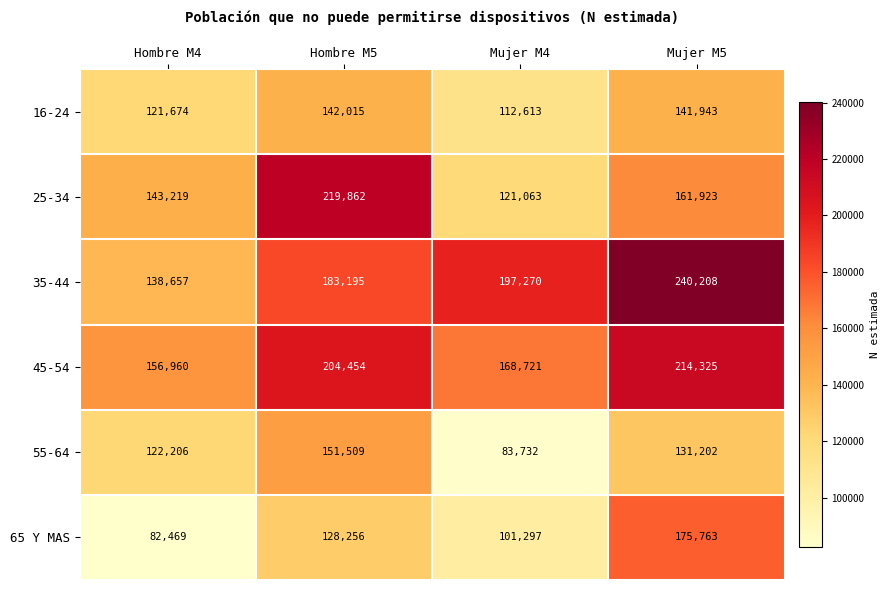

Where is 35-44 nearest to the value 189432?

Hombre M5